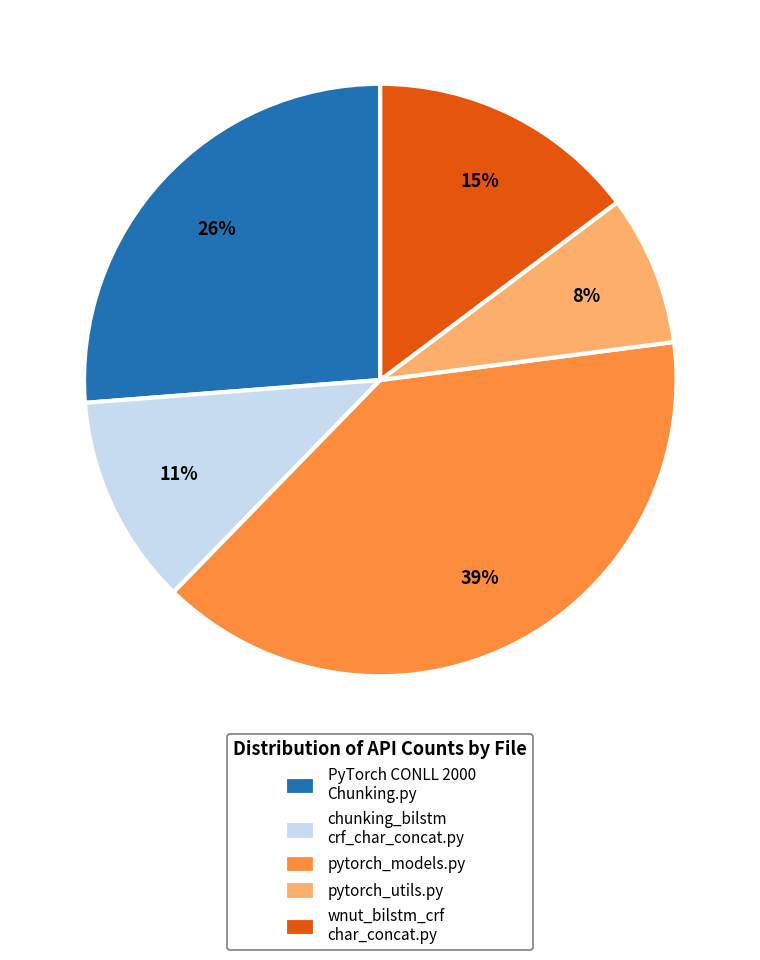

The pytorch_models.py slice represents 52% of the pie. True or false?

False